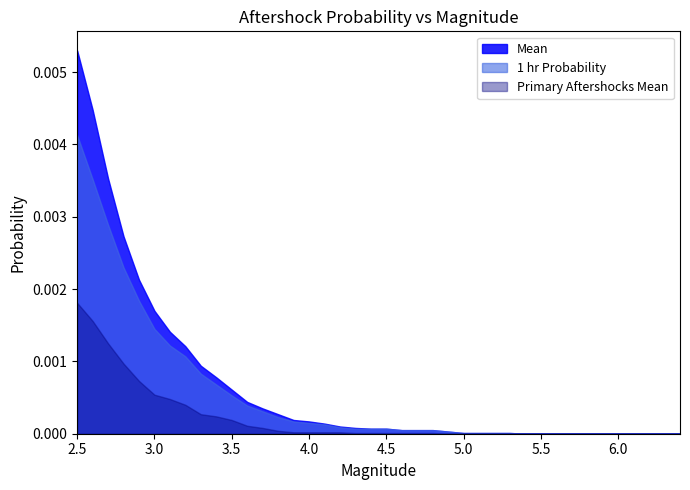

Does the chart display data point markers on the line(s)?

No